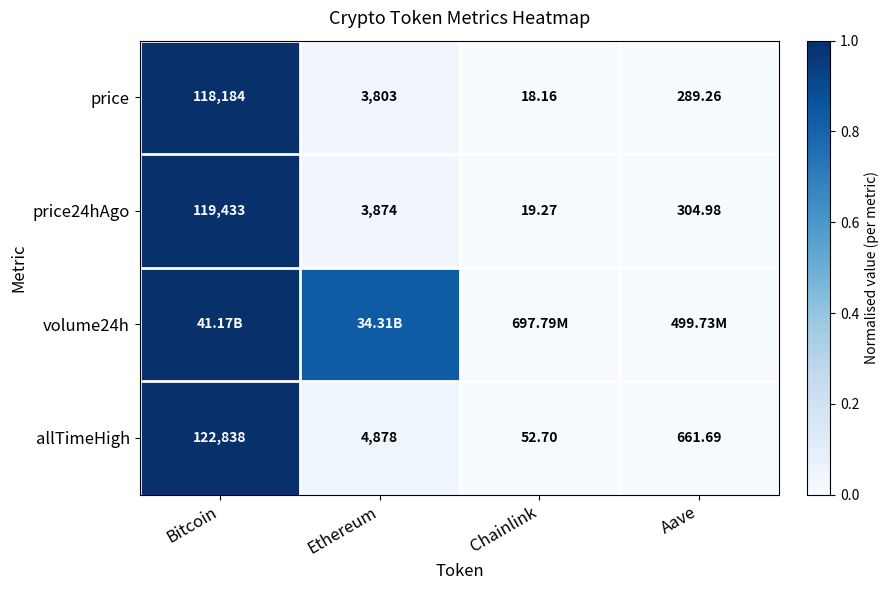

Which category has the highest value in the price24hAgo series?

Bitcoin